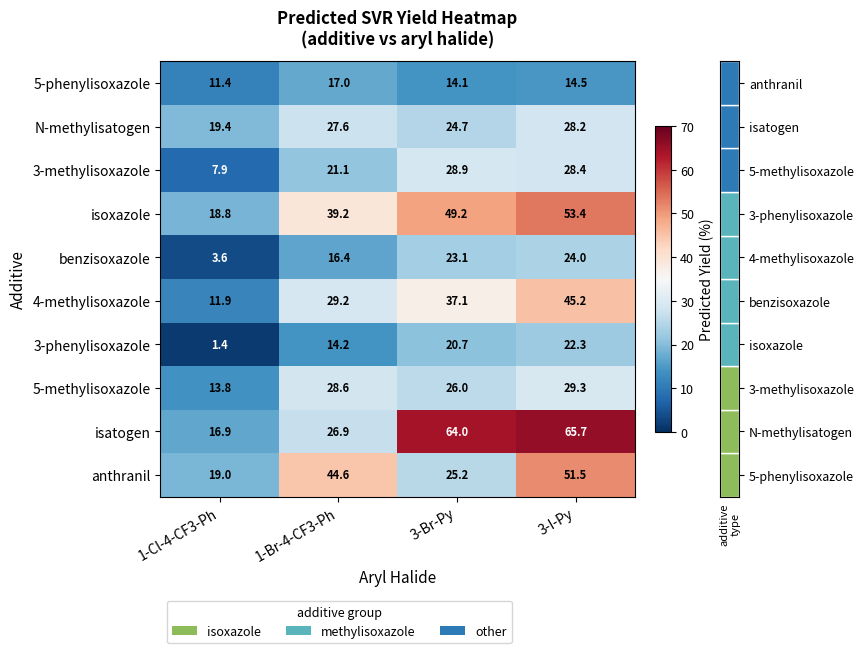

Which series has the largest total across all categories?

isatogen